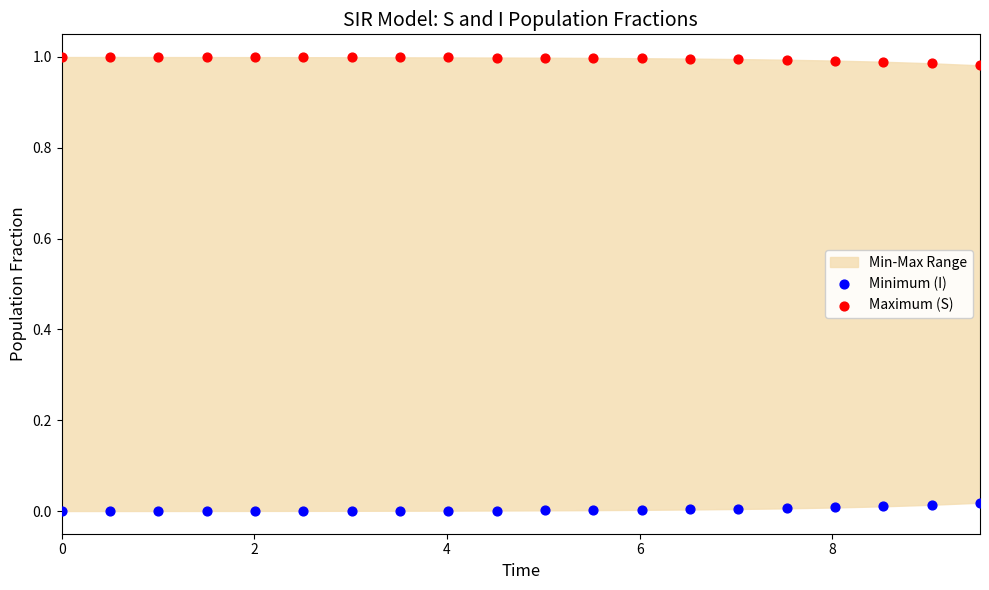

Which series reaches the maximum Y coordinate?

Maximum (S)